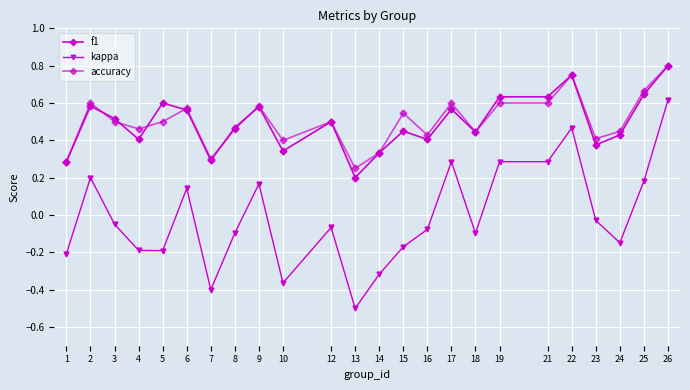

Does the chart have visible grid lines?

Yes